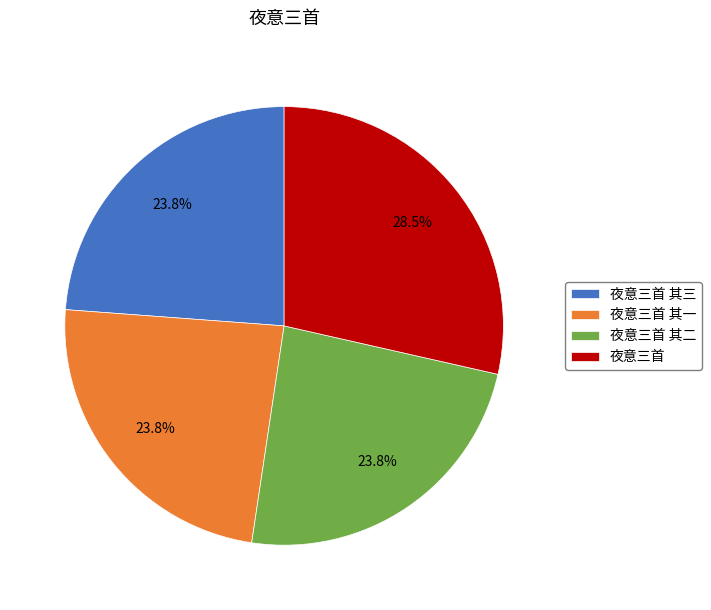

What portion of the pie excludes 夜意三首 其一?

76.2%